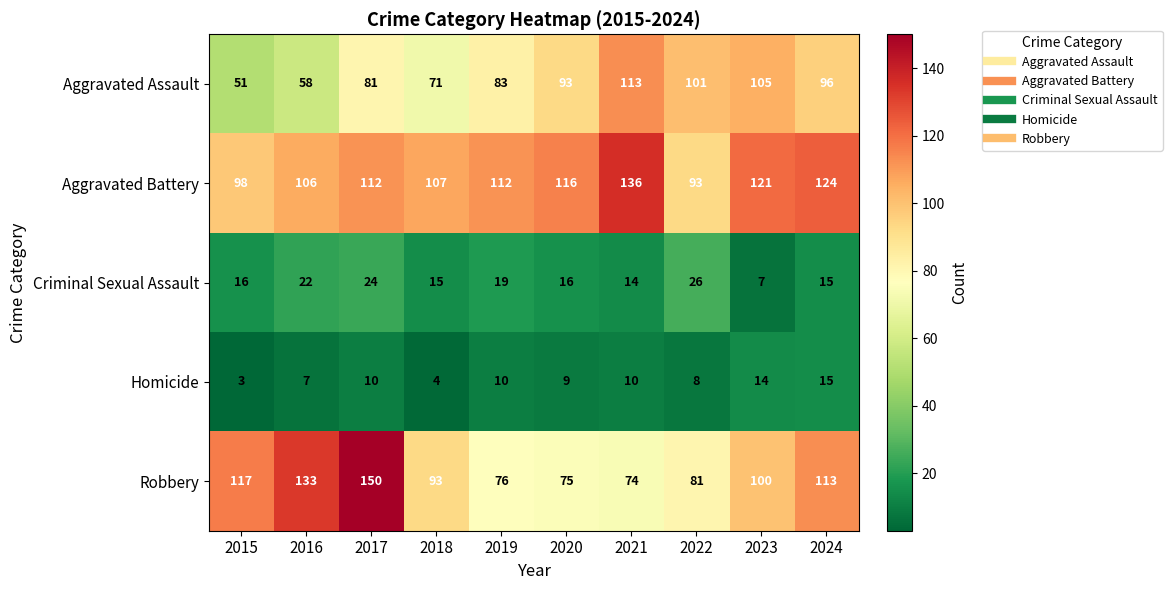

What is the difference between the maximum and minimum values in the Aggravated Battery series?

43